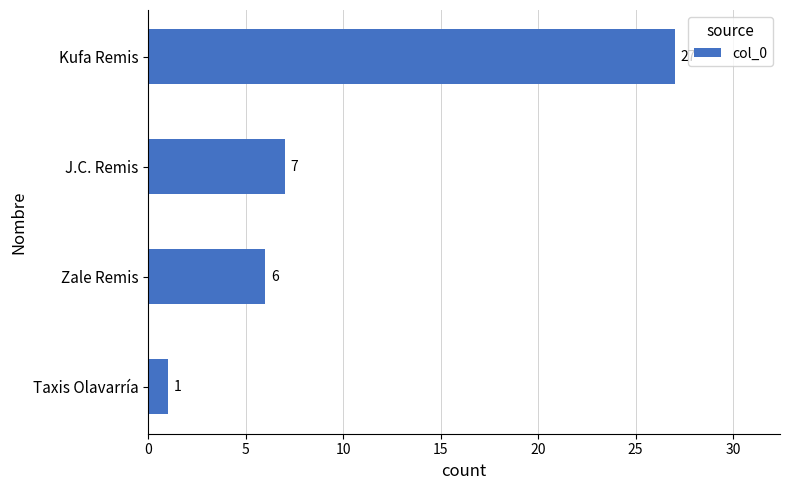

Reading bottom to top, extract all data points from this chart.

Taxis Olavarría=1	Zale Remis=6	J.C. Remis=7	Kufa Remis=27